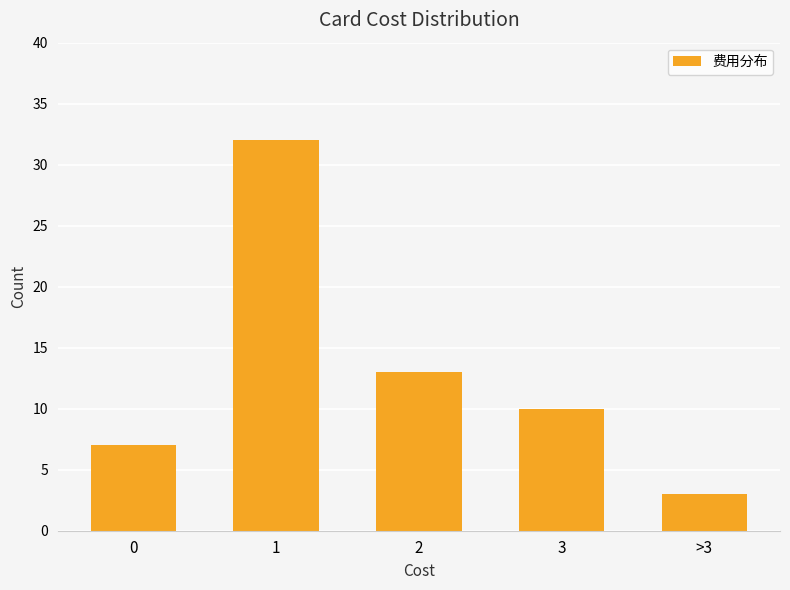

What is the approximate value at 1?

32